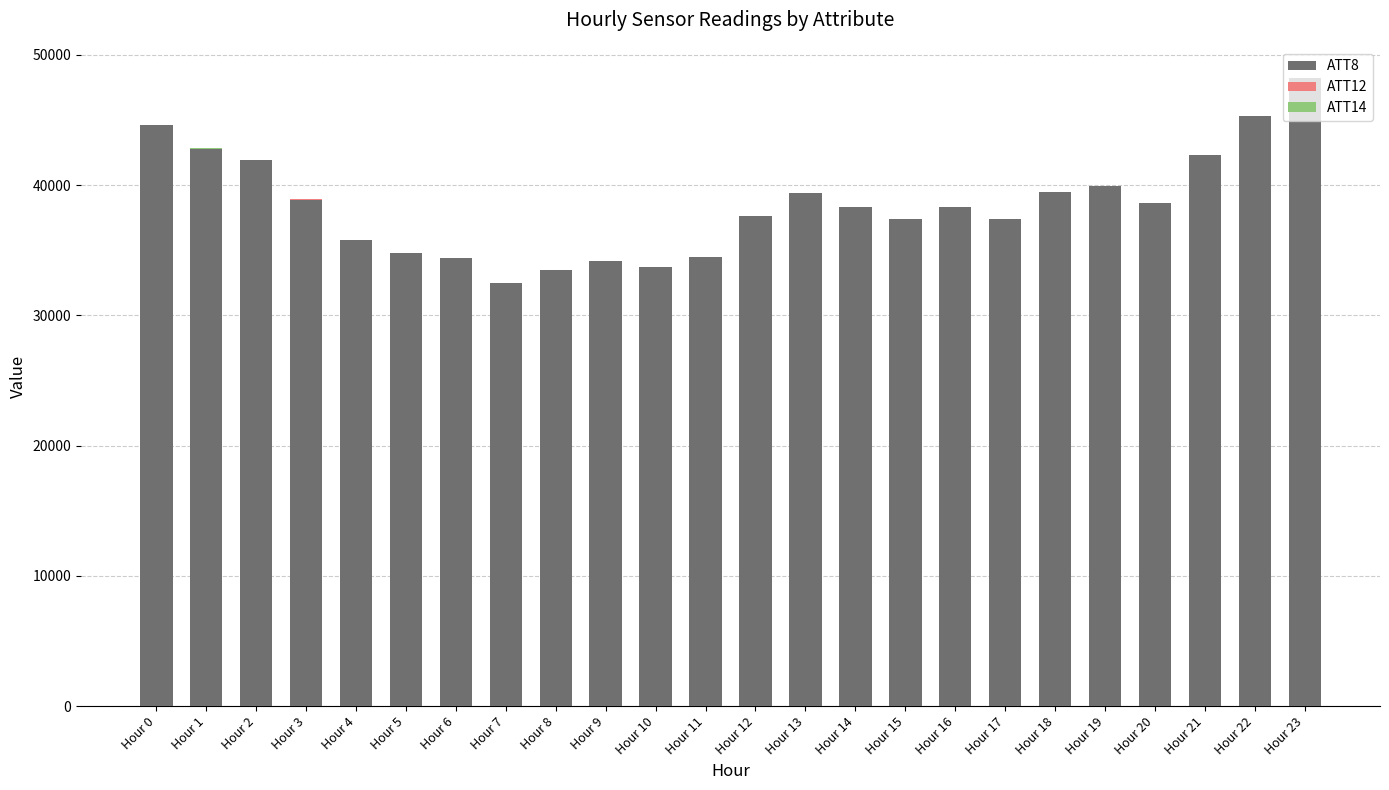

The ATT8 series shows 52570.7 at Hour 18. True or false?

False